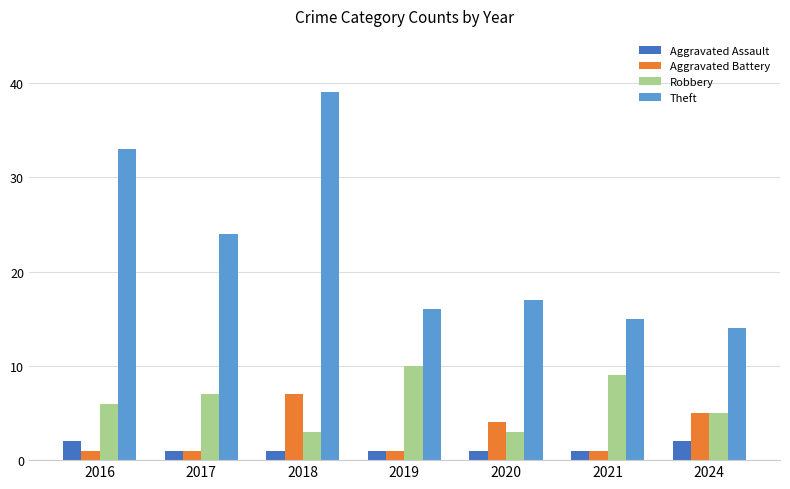

At 2018, list the series in order from smallest to largest.

Aggravated Assault, Robbery, Aggravated Battery, Theft